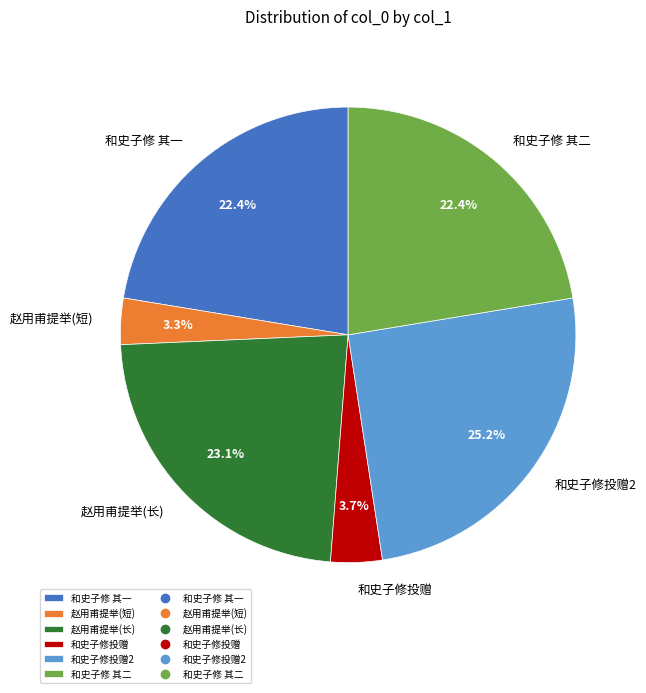

Does 和史子修投赠2 represent more than half of the total?

No